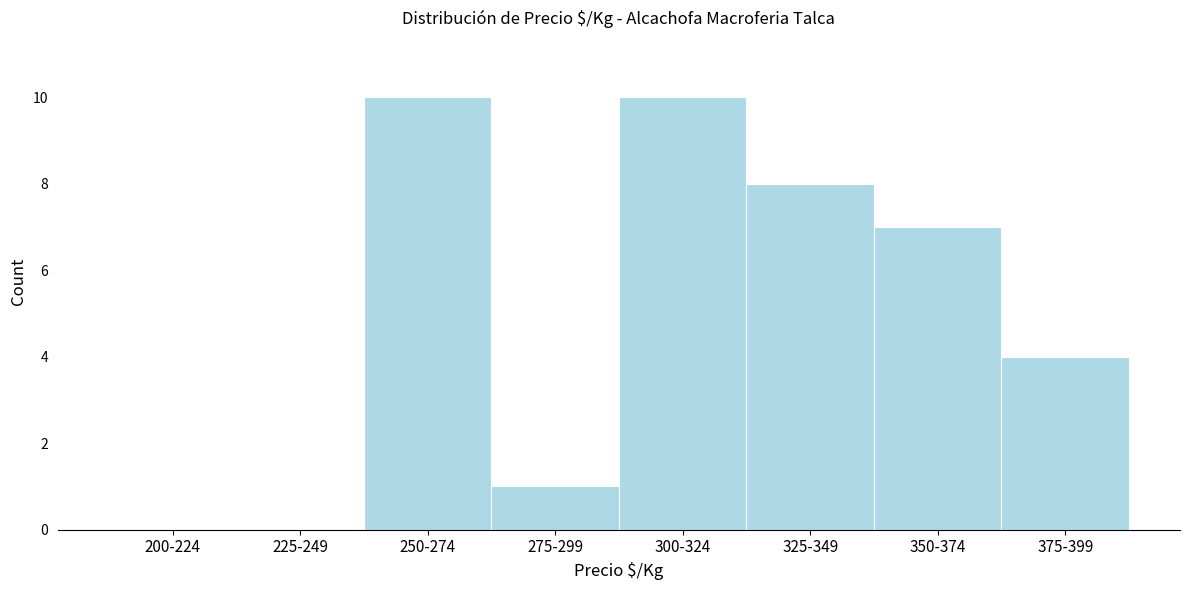

Reading right to left, list all the values displayed in this chart.

375-399=4	350-374=7	325-349=8	300-324=10	275-299=1	250-274=10	225-249=0	200-224=0